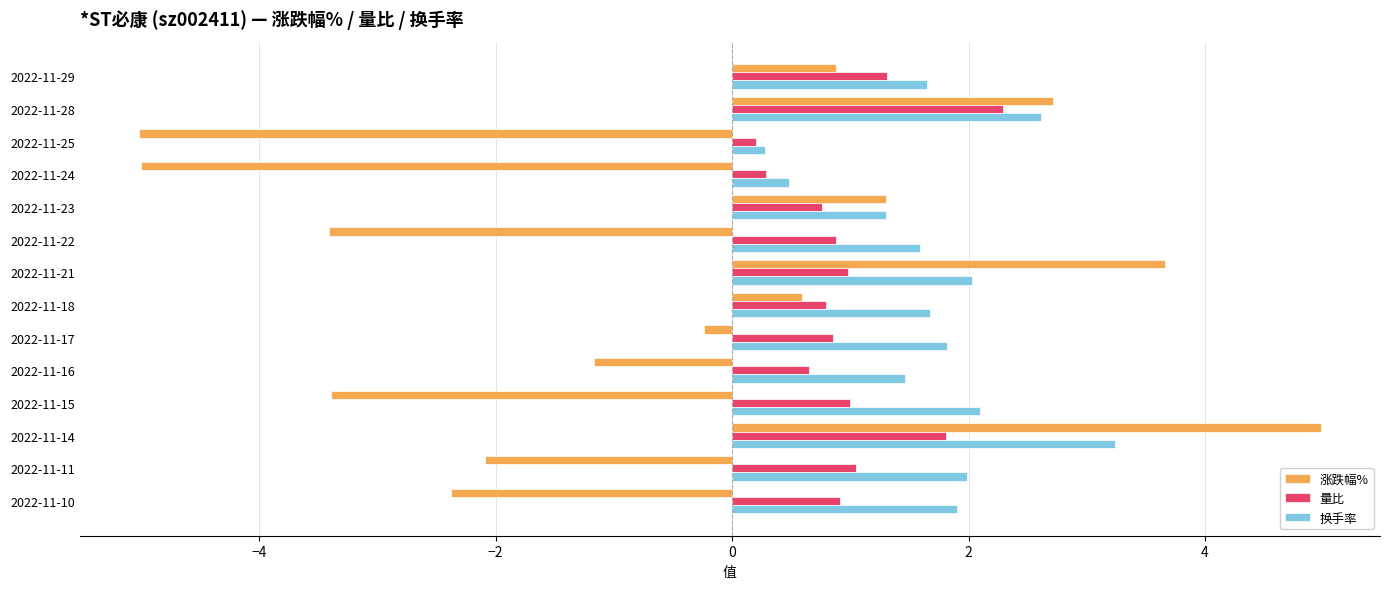

Rank the series by their average value, from highest to lowest.

换手率, 量比, 涨跌幅%